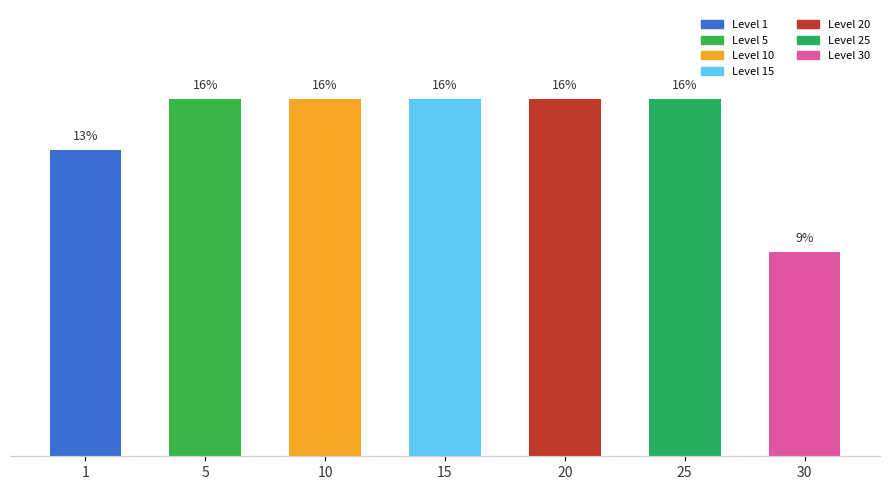

What is the value of the 7th bar from the left?

8.9